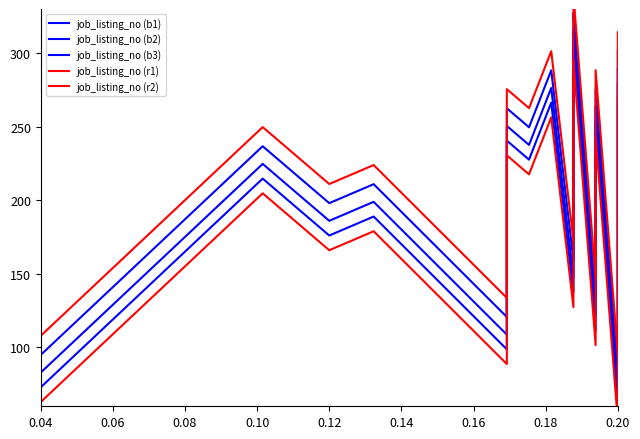

The job_listing_no (r2) series shows 386.2 at 0.18. True or false?

False